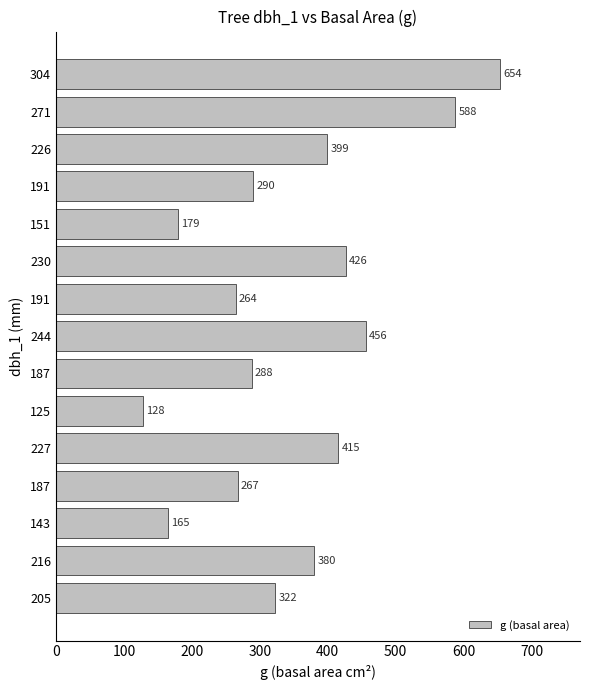

Are the bars horizontal?

Yes